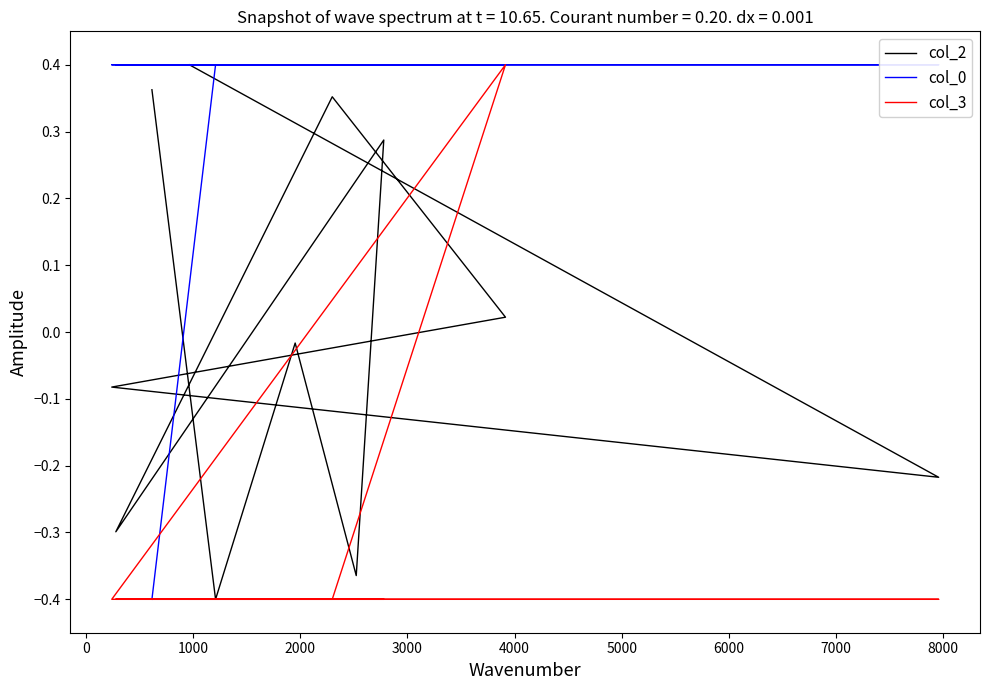

How many intersections are there between col_0 and col_2?

1